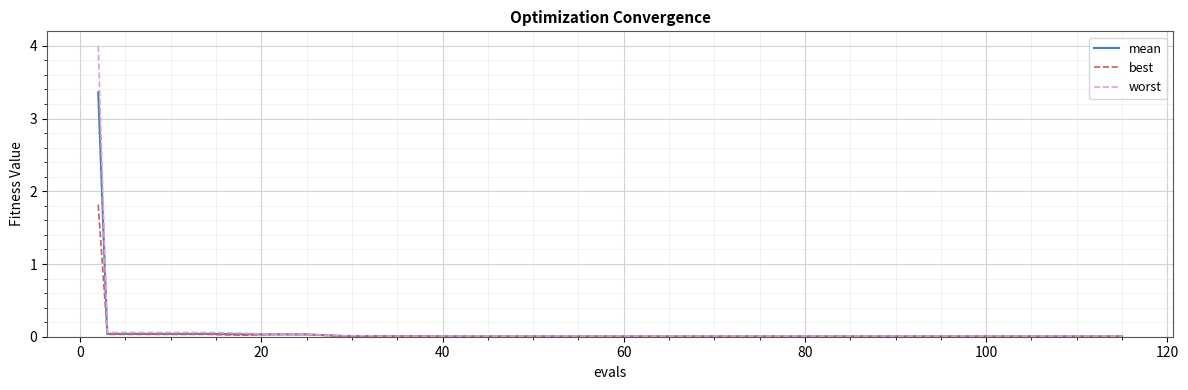

What is the highest value of the worst series?

4.0